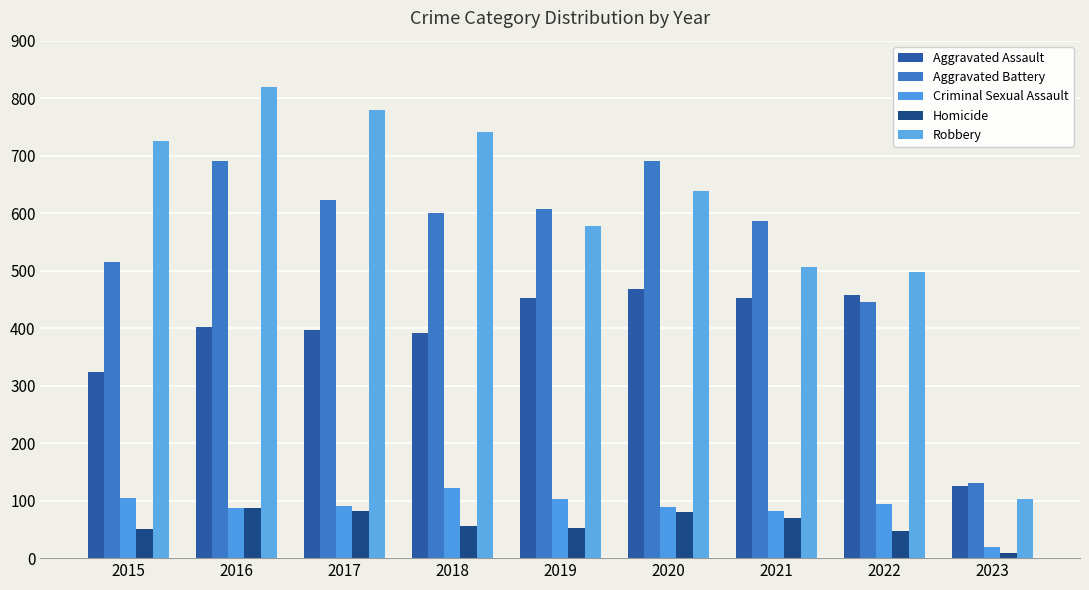

True or false: Homicide has a value of 48 at 2022.

True